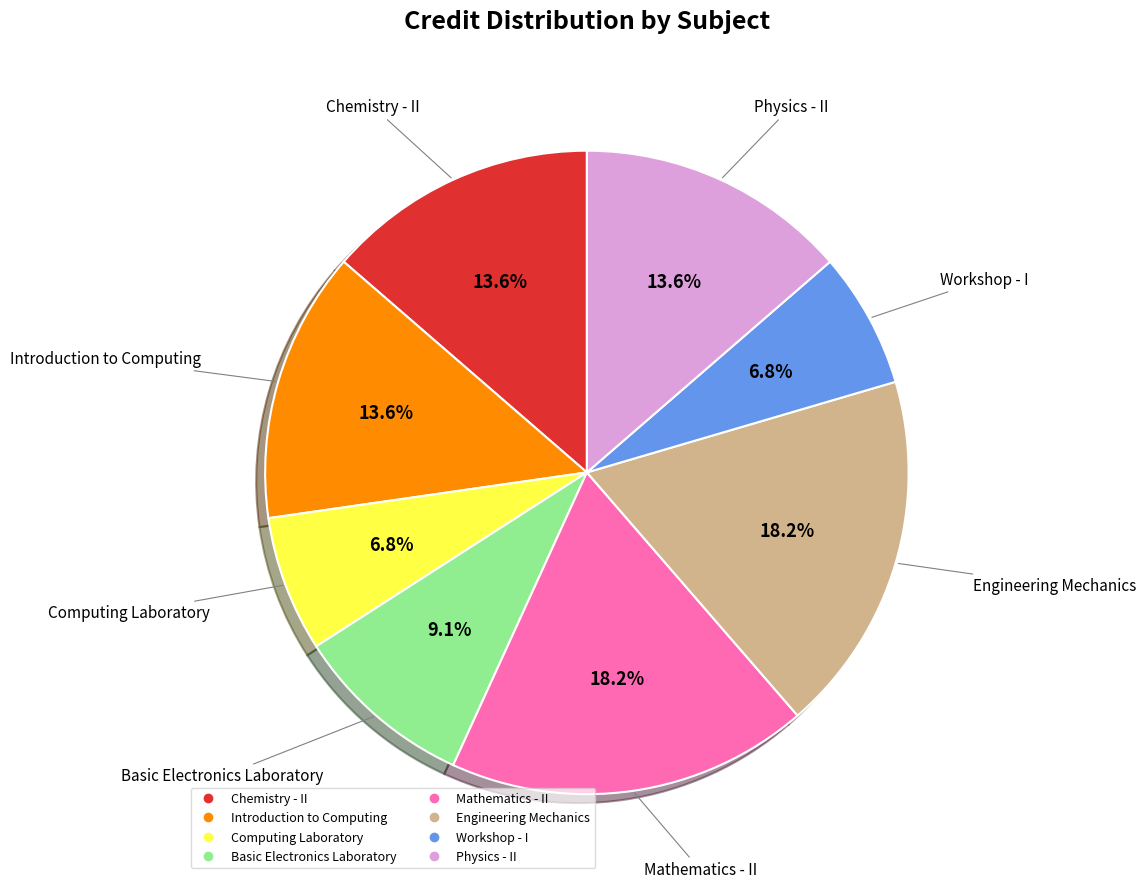

Is there a majority slice in this chart?

No